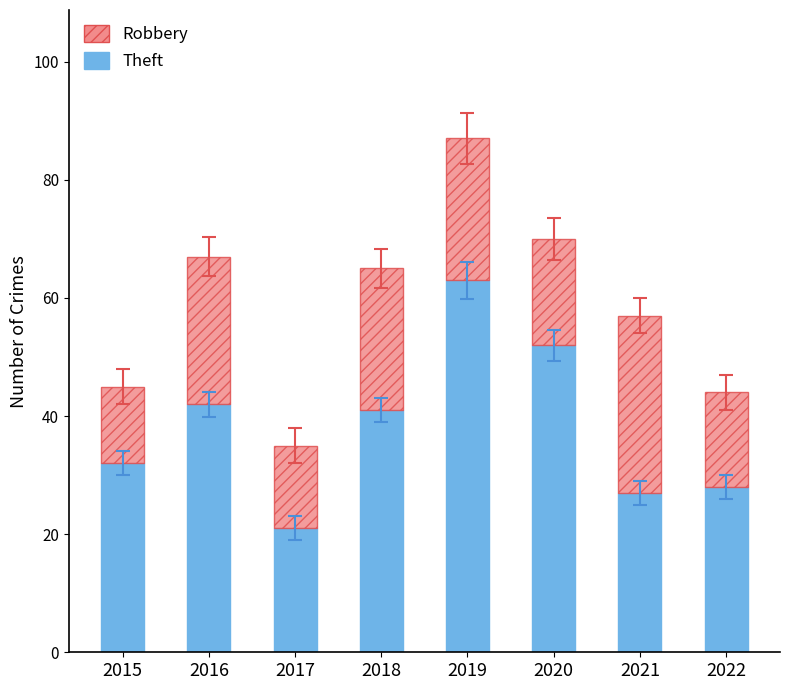

What is the sum of all Theft values?

306